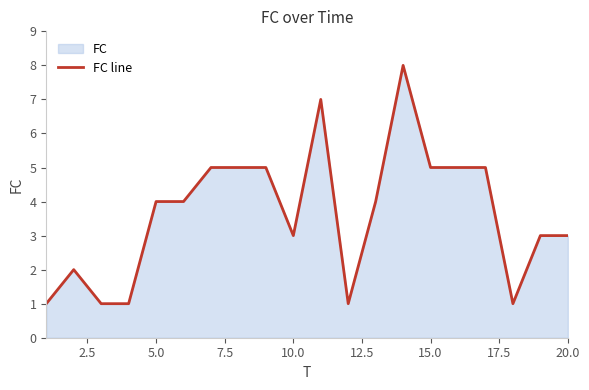

What is the ratio of the value at 20.0 to the value at 10.0?

1.0